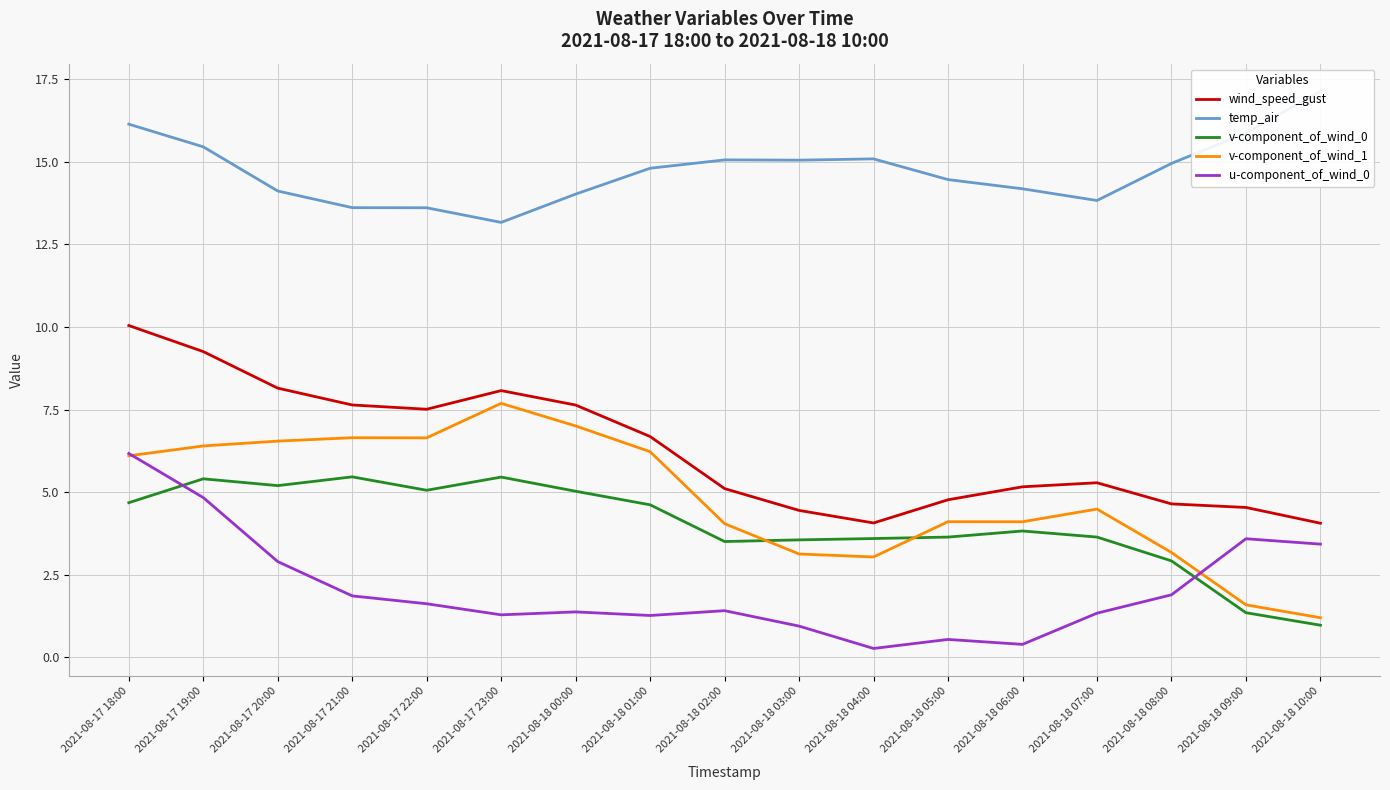

True or false: u-component_of_wind_0 and temp_air cross at least once.

False